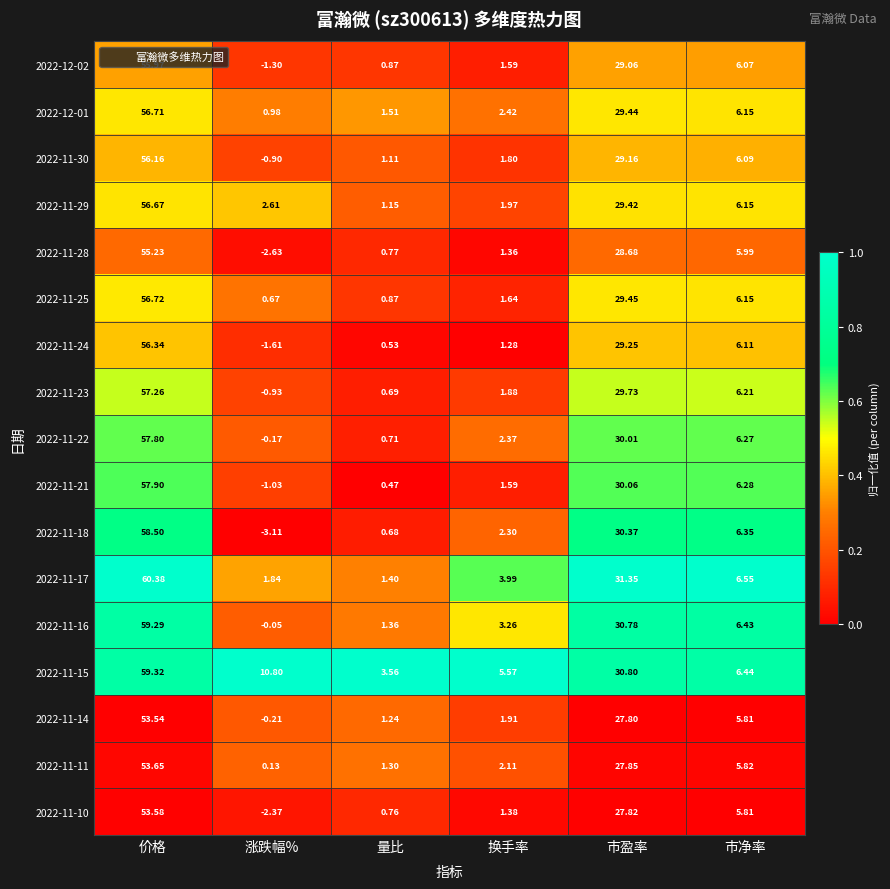

Rank the series by their maximum value, from lowest to highest.

2022-11-14, 2022-11-10, 2022-11-11, 2022-11-28, 2022-12-02, 2022-11-30, 2022-11-24, 2022-11-29, 2022-12-01, 2022-11-25, 2022-11-23, 2022-11-22, 2022-11-21, 2022-11-18, 2022-11-16, 2022-11-15, 2022-11-17